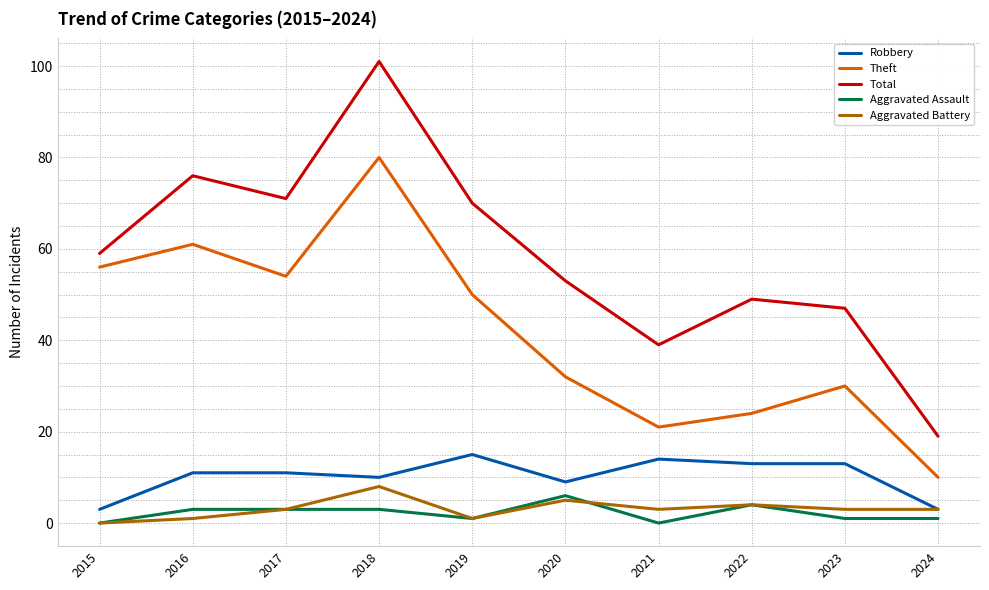

Is it true that Robbery equals 9 at 2020?

True